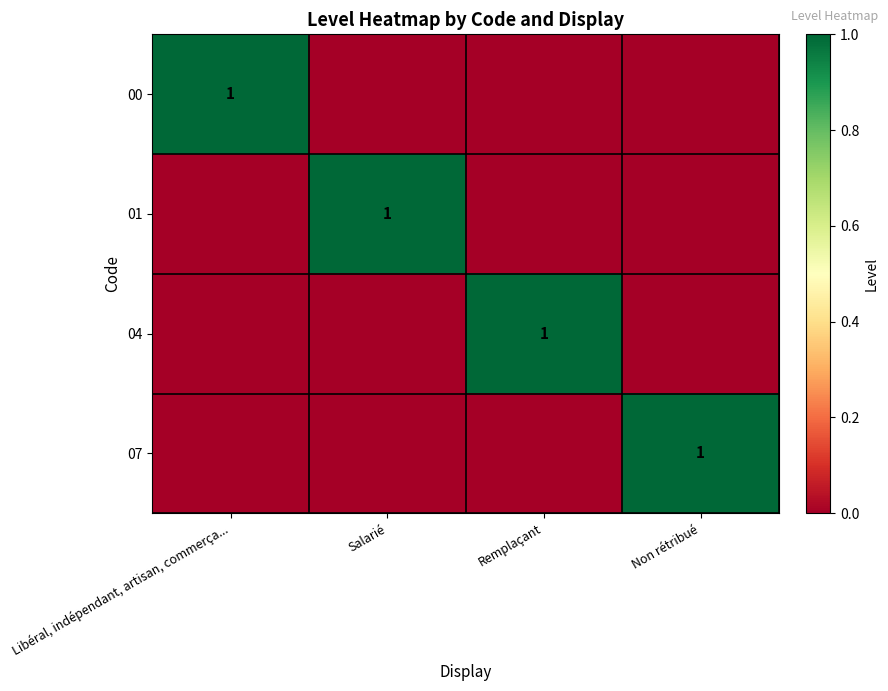

True or false: 00 has a value of 1 at Libéral, indépendant, artisan, commerça....

True